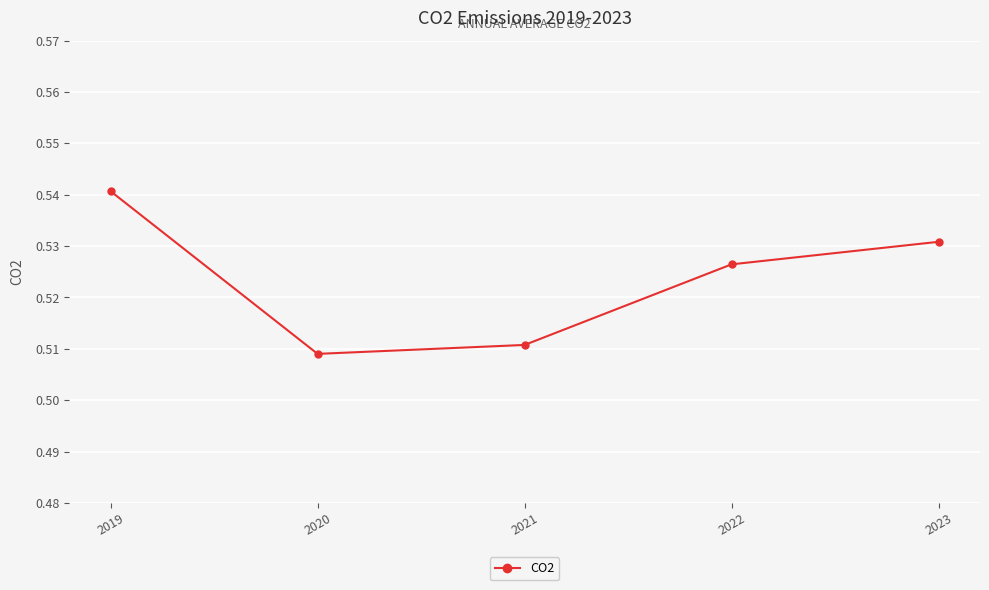

True or false: the data has more than 0 interior local peaks.

False